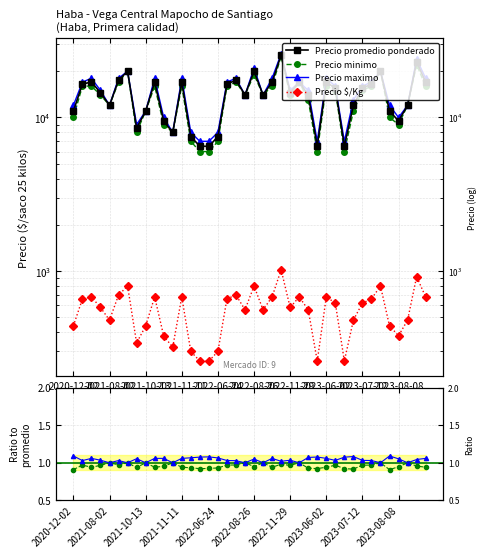

The Precio promedio ponderado series shows 6013.1 at 10. True or false?

False